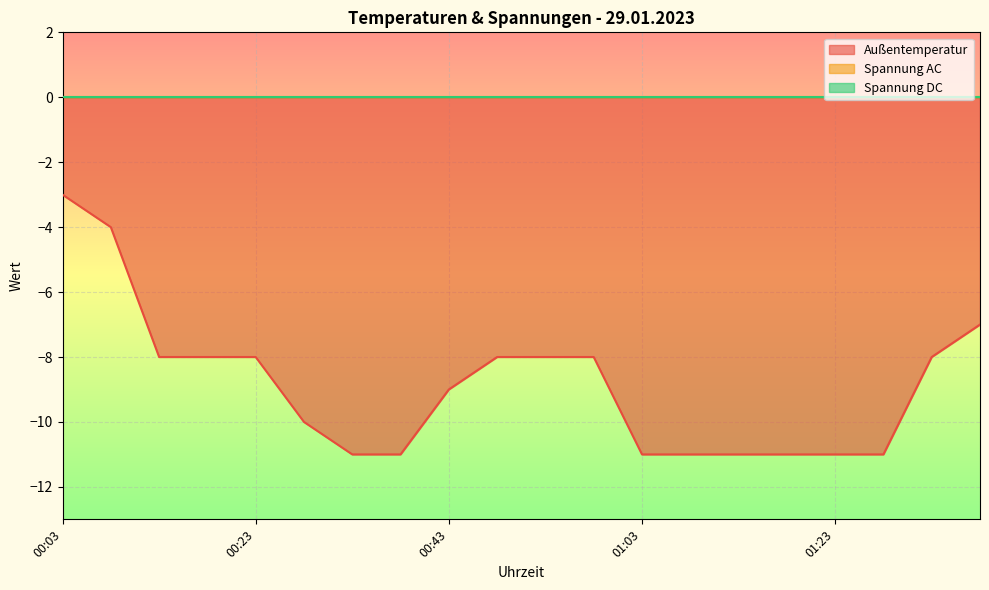

Reading left to right, what are all the values shown in this chart?

Außentemperatur: -3	-4	-8	-8	-8	-10	-11	-11	-9	-8	-8	-8	-11	-11	-11	-11	-11	-11	-8	-7
Spannung AC: 0	0	0	0	0	0	0	0	0	0	0	0	0	0	0	0	0	0	0	0
Spannung DC: 0	0	0	0	0	0	0	0	0	0	0	0	0	0	0	0	0	0	0	0